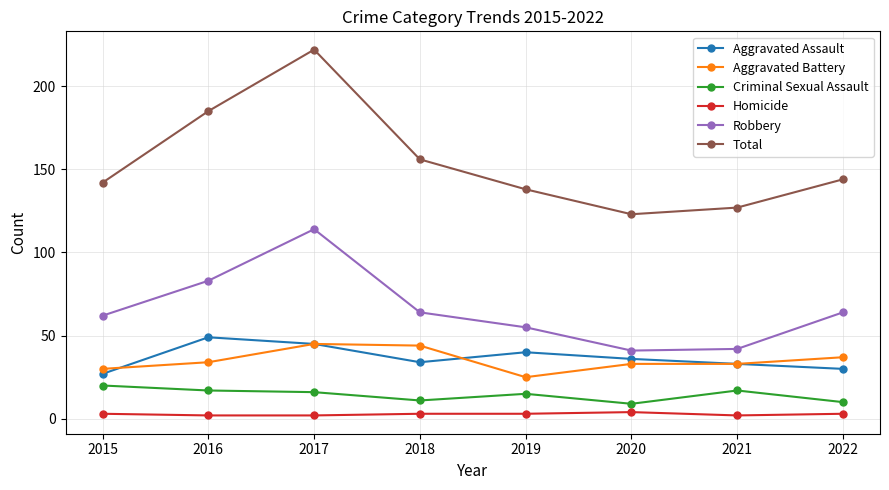

How many interior local valleys does the Aggravated Assault series have?

1